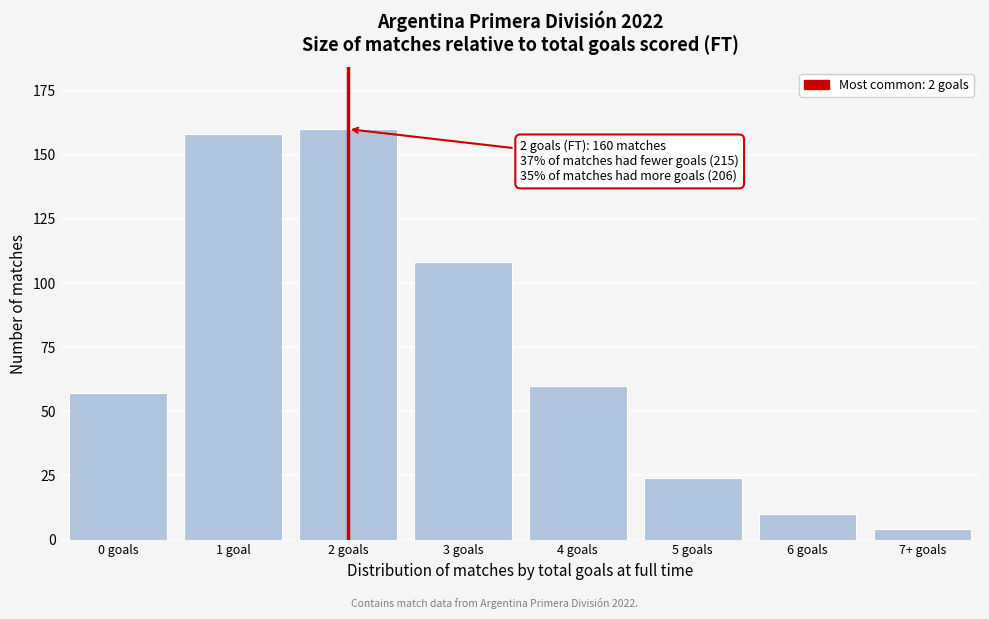

Reading left to right, list all the values displayed in this chart.

57	158	160	108	60	24	10	4